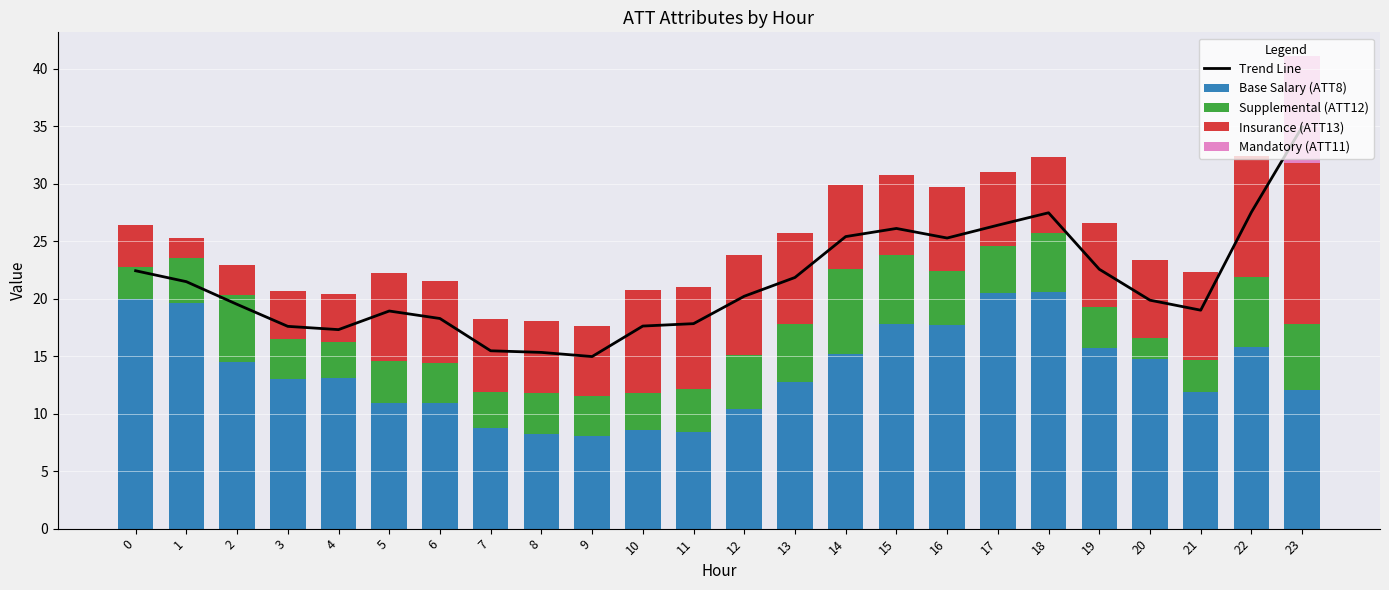

Rank the series at 3 from lowest to highest value.

Mandatory (ATT11), Supplemental (ATT12), Insurance (ATT13), Base Salary (ATT8), Trend Line